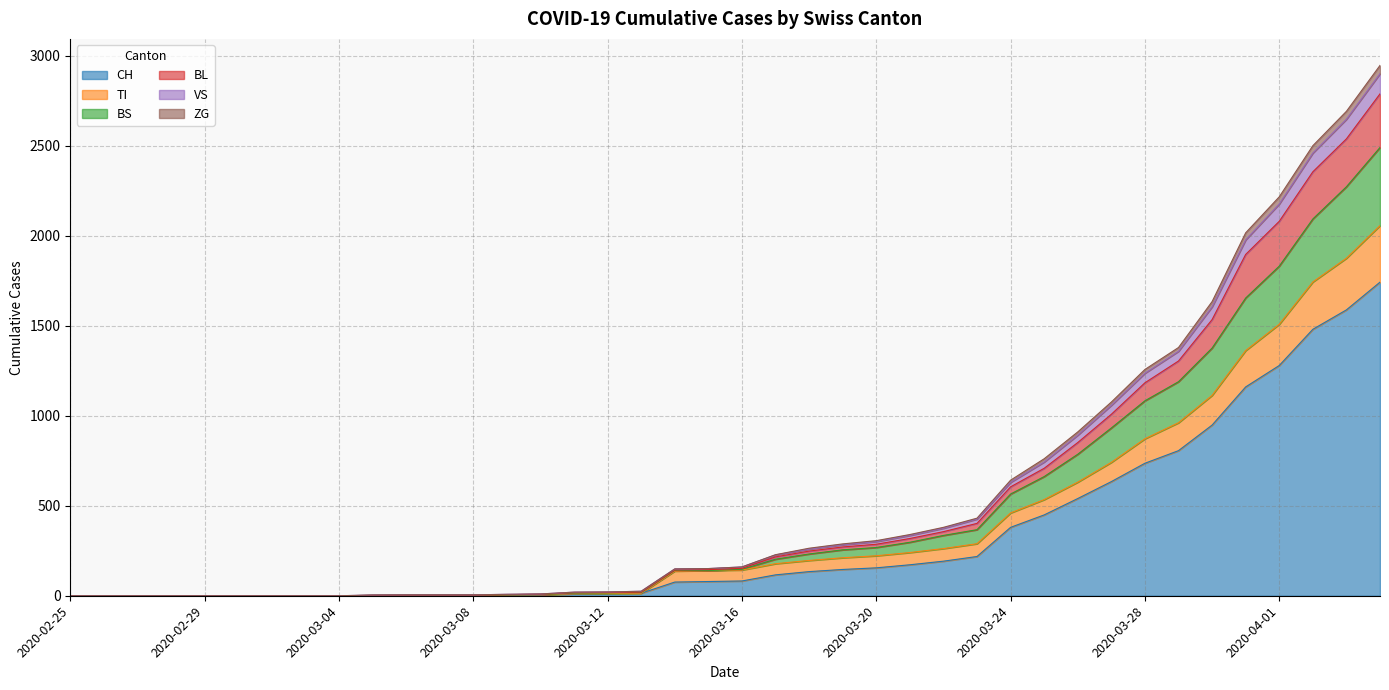

Rank the categories by BS value from lowest to highest.

2020-02-25, 2020-02-26, 2020-02-27, 2020-02-28, 2020-02-29, 2020-03-01, 2020-03-02, 2020-03-03, 2020-03-04, 2020-03-05, 2020-03-06, 2020-03-07, 2020-03-08, 2020-03-09, 2020-03-10, 2020-03-11, 2020-03-12, 2020-03-13, 2020-03-15, 2020-03-14, 2020-03-16, 2020-03-17, 2020-03-18, 2020-03-19, 2020-03-20, 2020-03-21, 2020-03-22, 2020-03-23, 2020-03-24, 2020-03-25, 2020-03-26, 2020-03-27, 2020-03-28, 2020-03-29, 2020-03-30, 2020-03-31, 2020-04-01, 2020-04-02, 2020-04-03, 2020-04-04